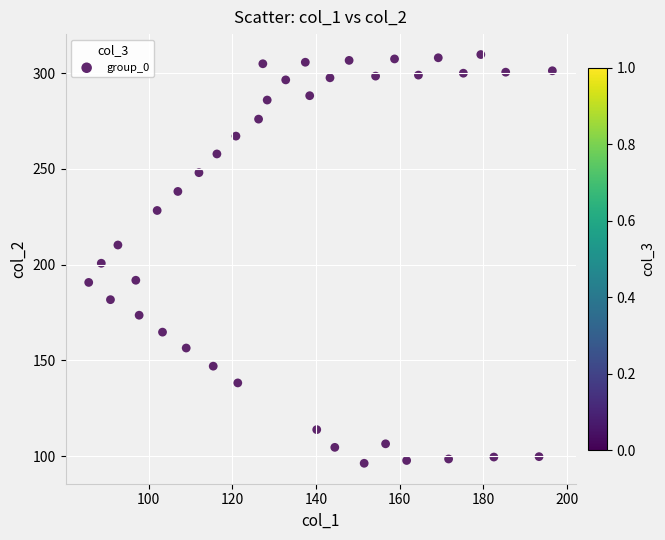

What is the range of X values (max minus min)?

110.8